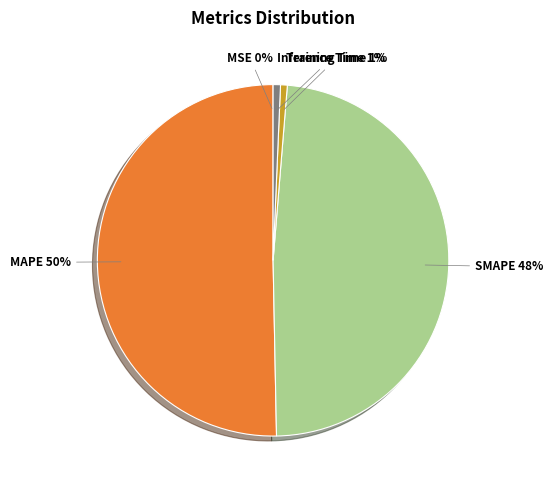

The SMAPE slice represents 48% of the pie. True or false?

True